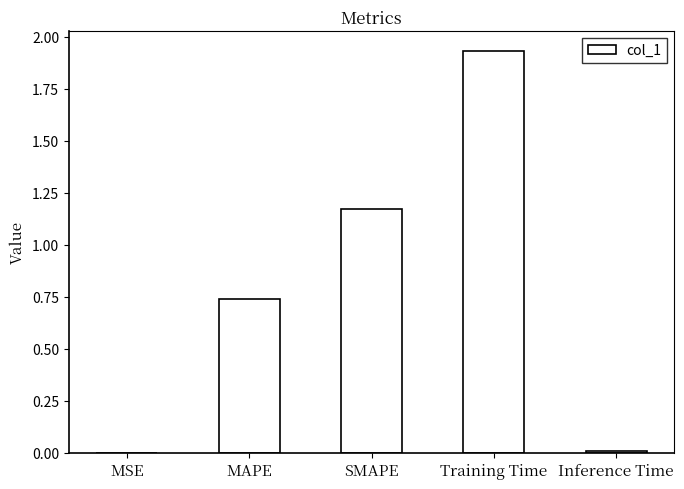

Which label corresponds to the largest value in the chart?

Training Time